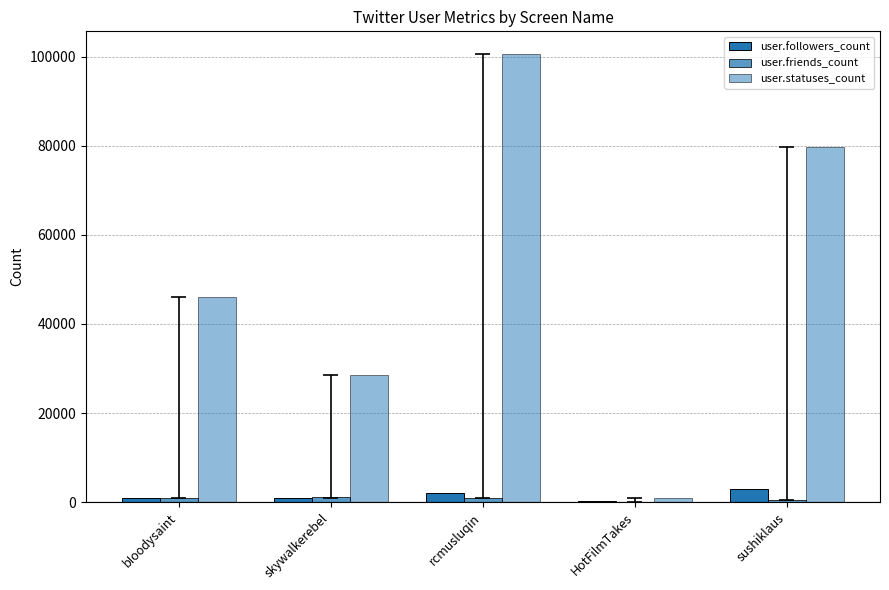

What is the total value across all series at bIoodysaint?

47929